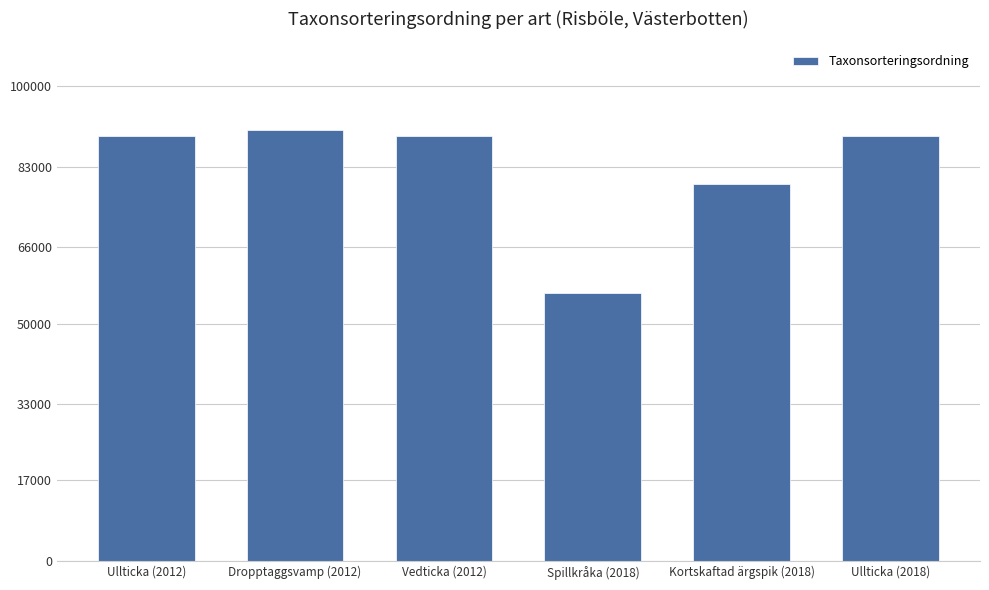

What value does the data have at Ullticka (2018), to the nearest 10?

89390